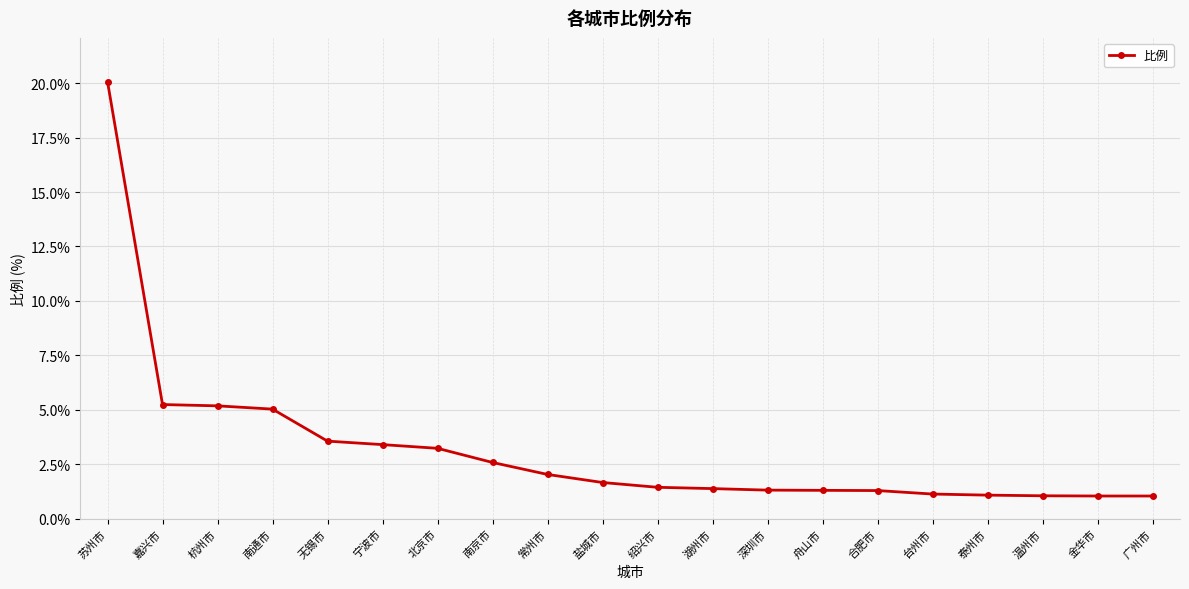

Which category has the highest value across all series?

苏州市